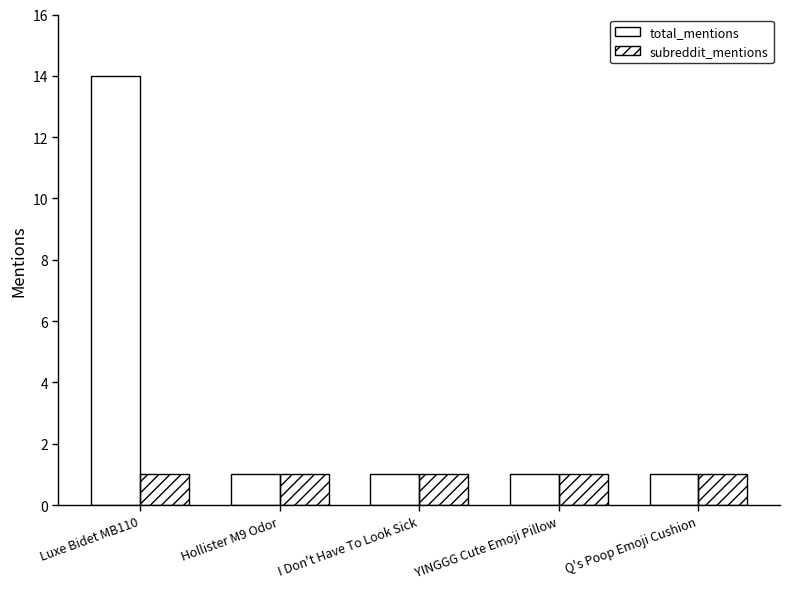

What is the total value across all series at YINGGG Cute Emoji Pillow?

2